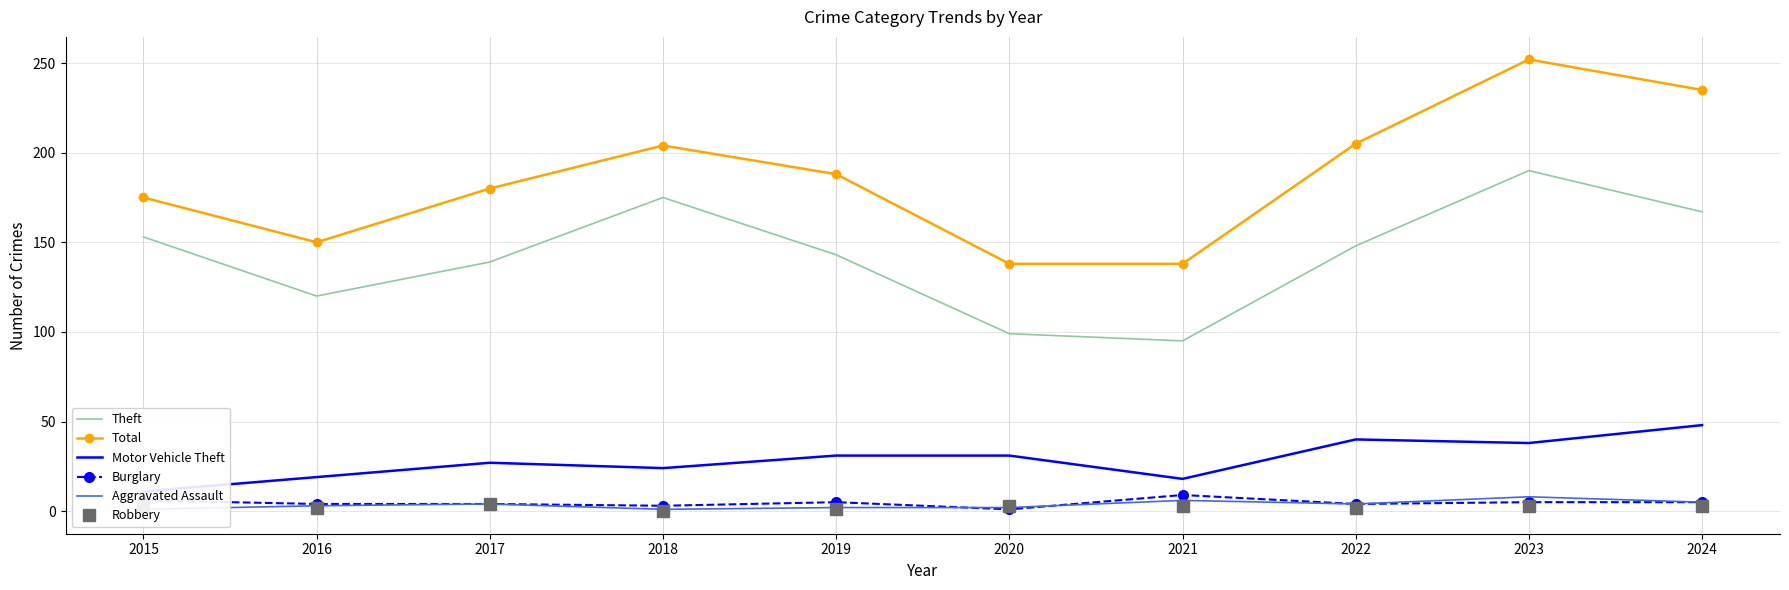

At which label does Burglary reach its peak?

2021